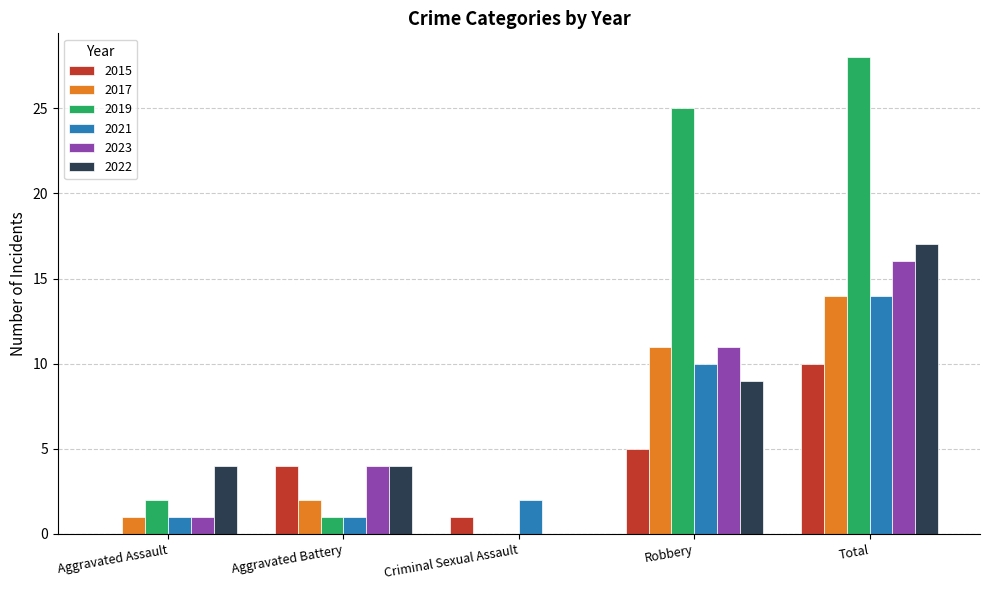

Is it true that 2019 equals 16 at Robbery?

False